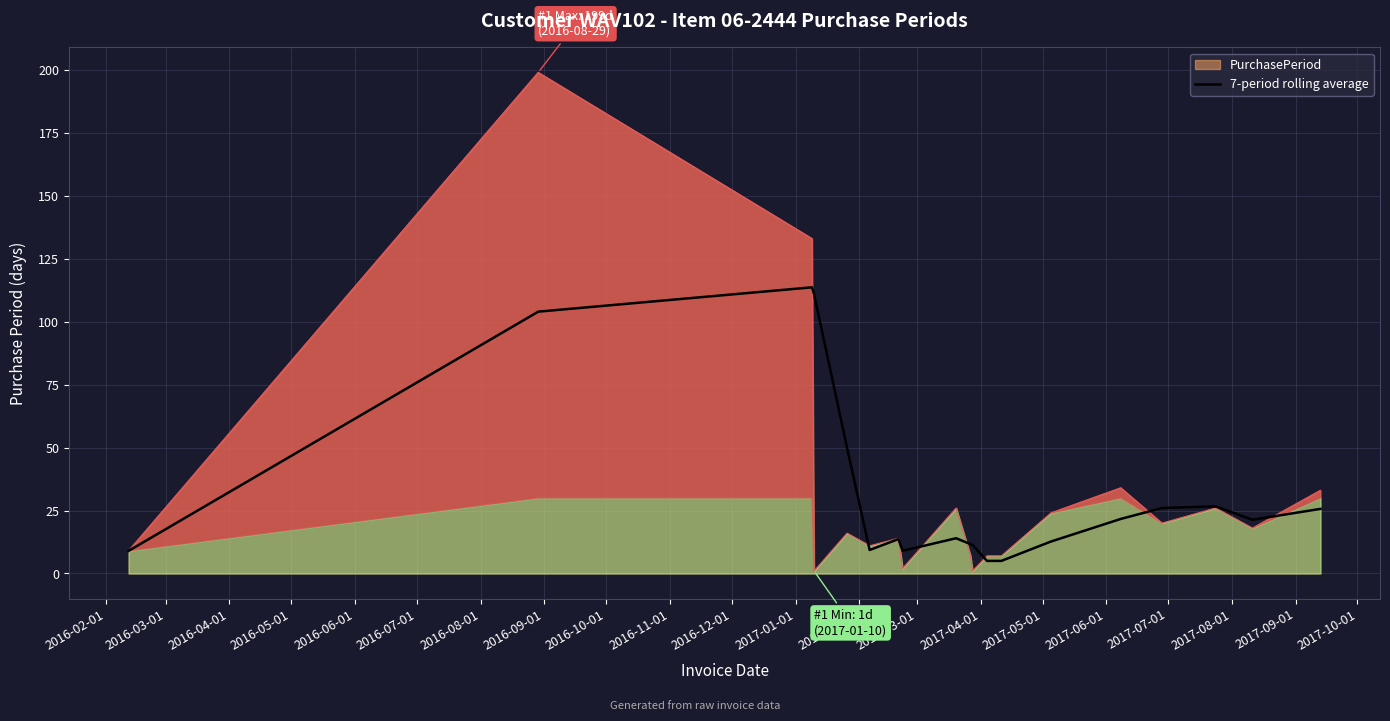

True or false: the data has more than 2 interior local peaks.

True